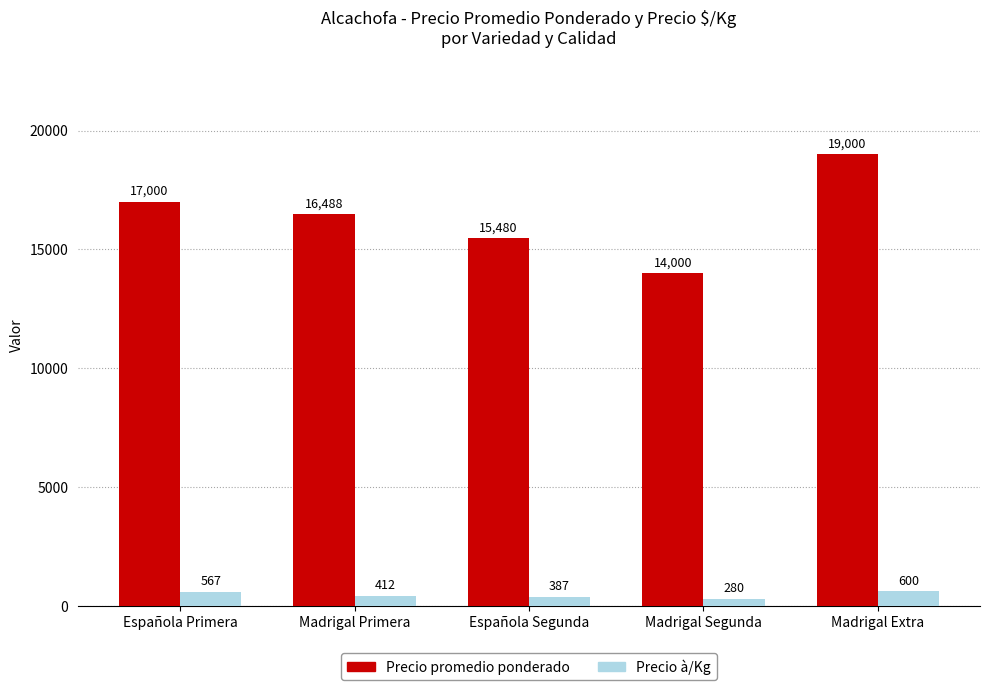

What is the difference between the highest and lowest values at Española Primera?

16433